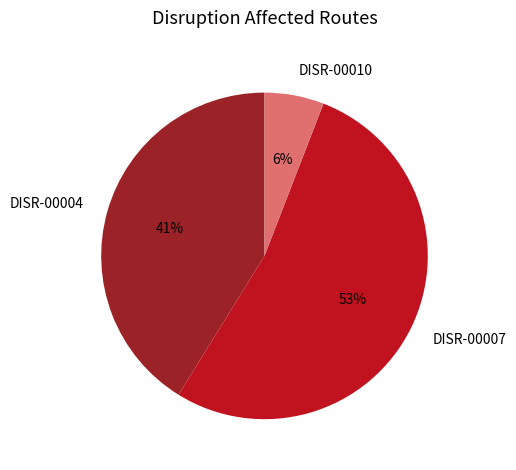

How many segments does this pie chart have?

3